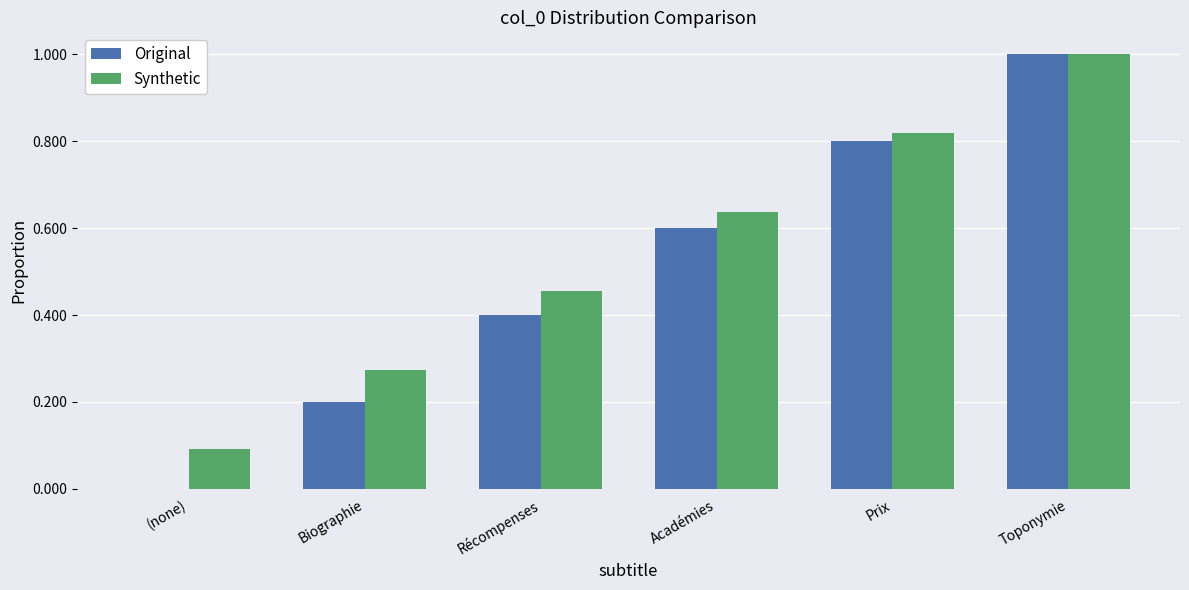

The value of Original at Prix is 1.1. True or false?

False